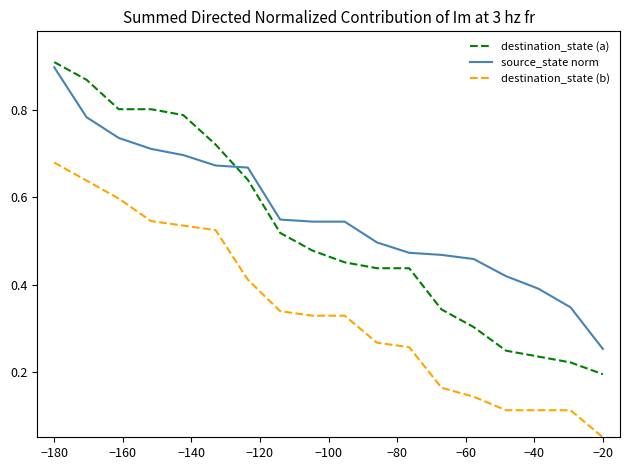

Which series has the largest total across all categories?

source_state norm